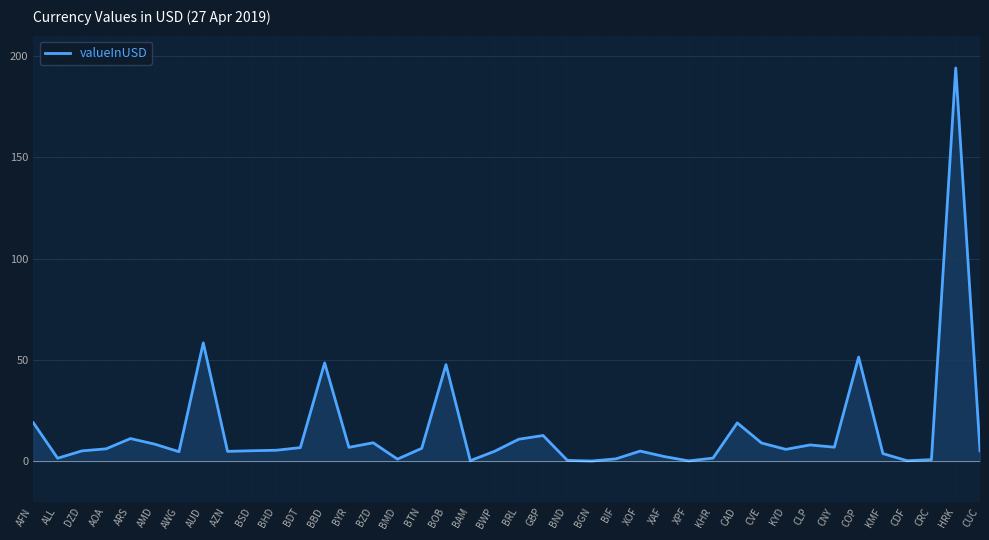

What is the difference between the maximum and minimum values?

193.9